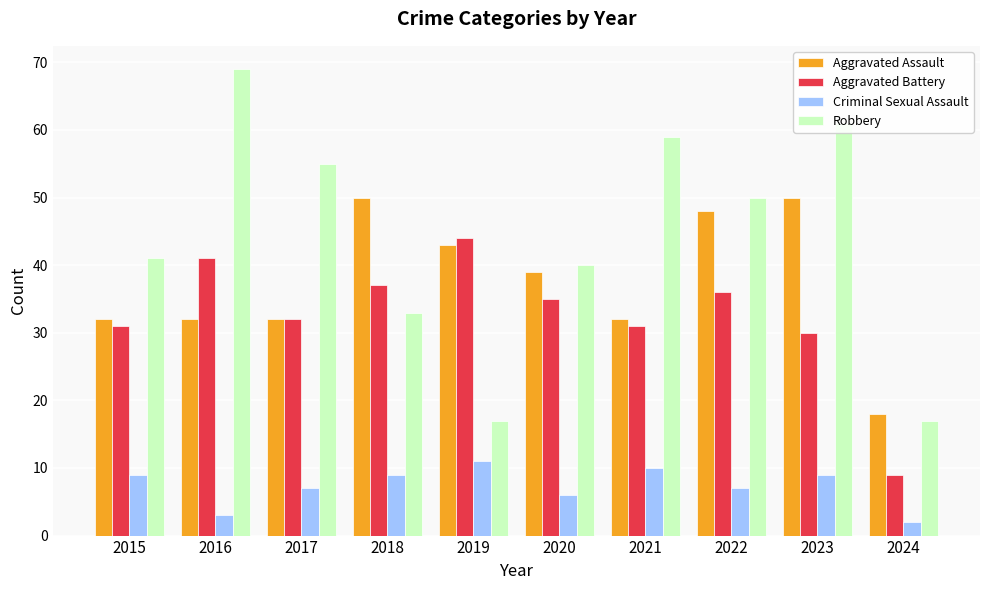

Rank the series by their maximum value, from highest to lowest.

Robbery, Aggravated Assault, Aggravated Battery, Criminal Sexual Assault